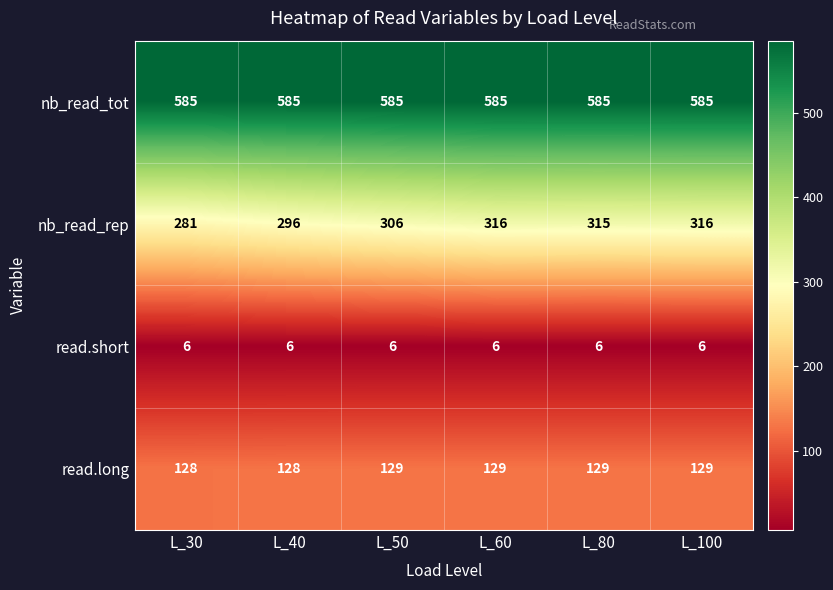

Which series has the largest total across all categories?

nb_read_tot